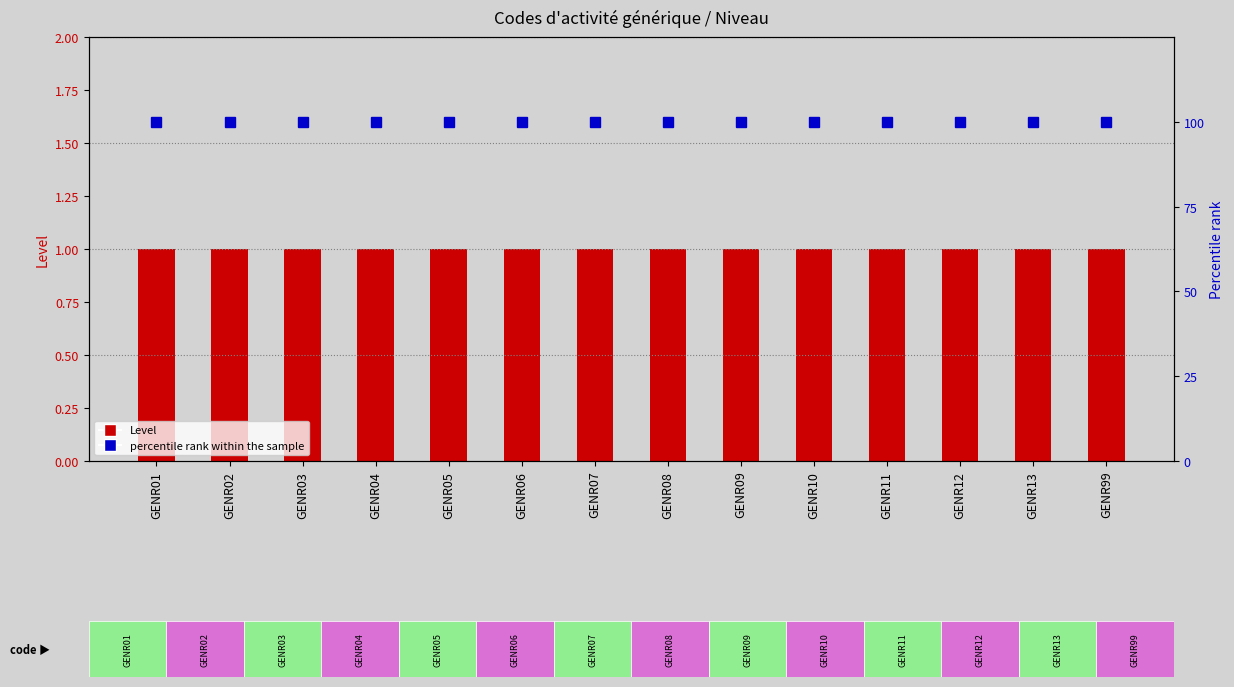

What is the greatest value displayed?

100